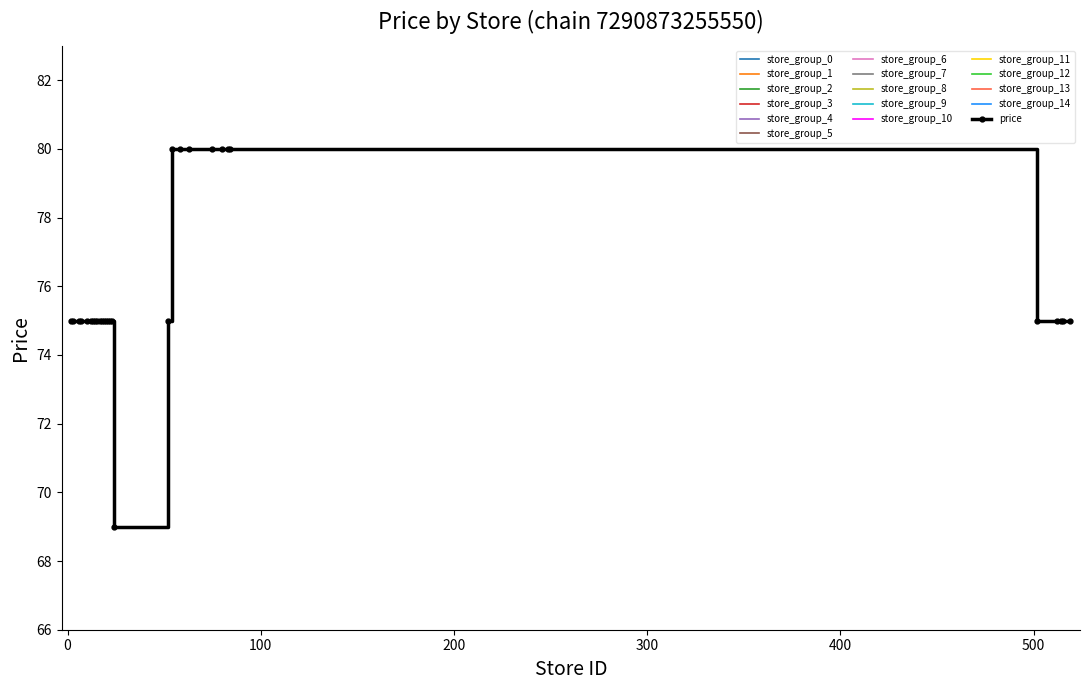

What is the value of the price point at the 7th from the left?

75